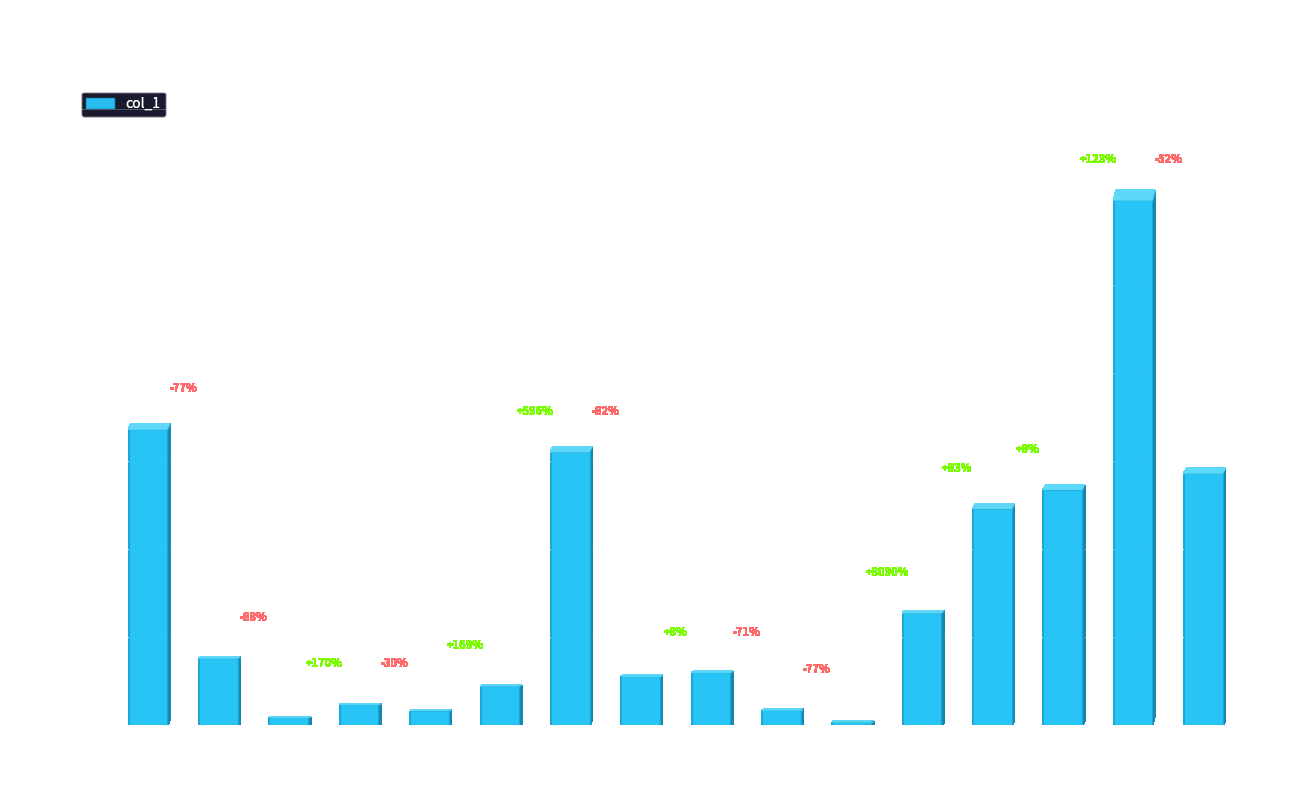

List the labels in order of value, smallest first.

11, 3, 5, 10, 4, 6, 8, 9, 2, 12, 13, 14, 16, 7, 1, 15